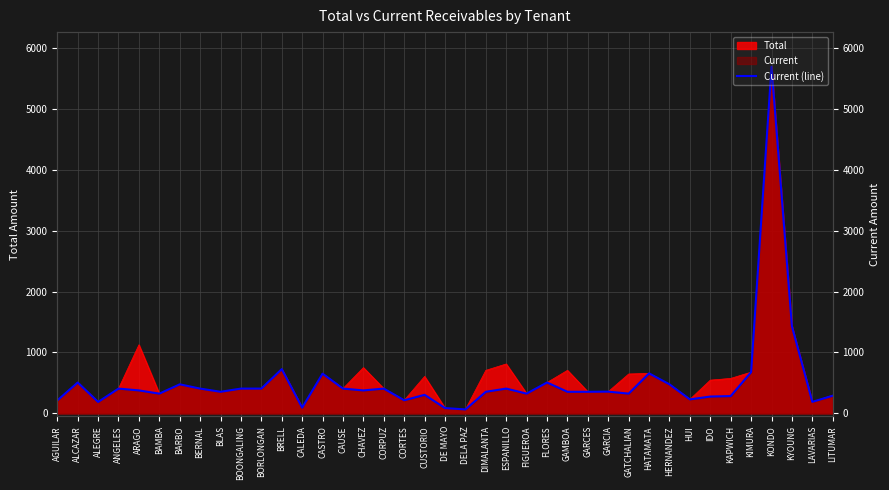

Does the chart display data point markers on the line(s)?

No